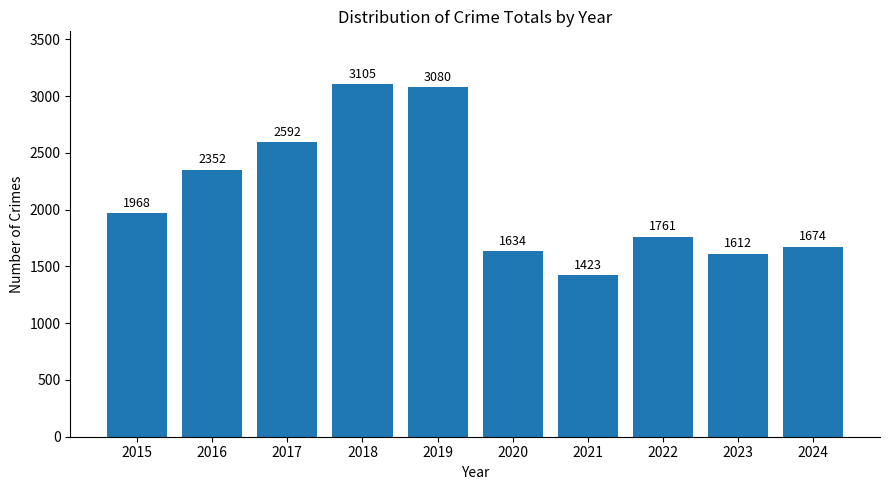

How many categories are shown in the chart?

10